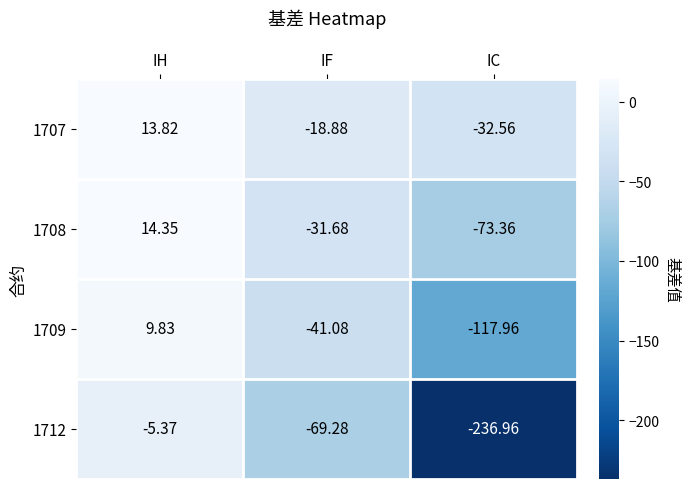

Is the value of 1709 at IC greater than the value of 1707 at IF?

No